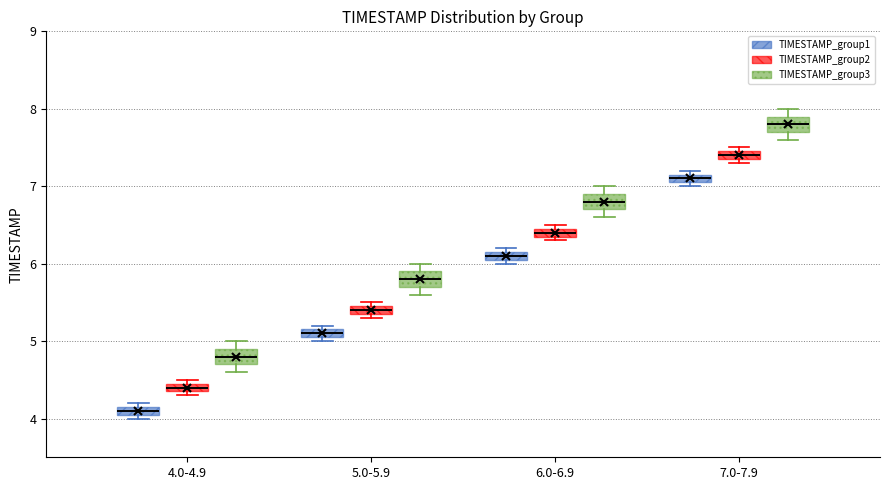

Which box's median line is the highest?

7.0-7.9 (TIMESTAMP_group3)